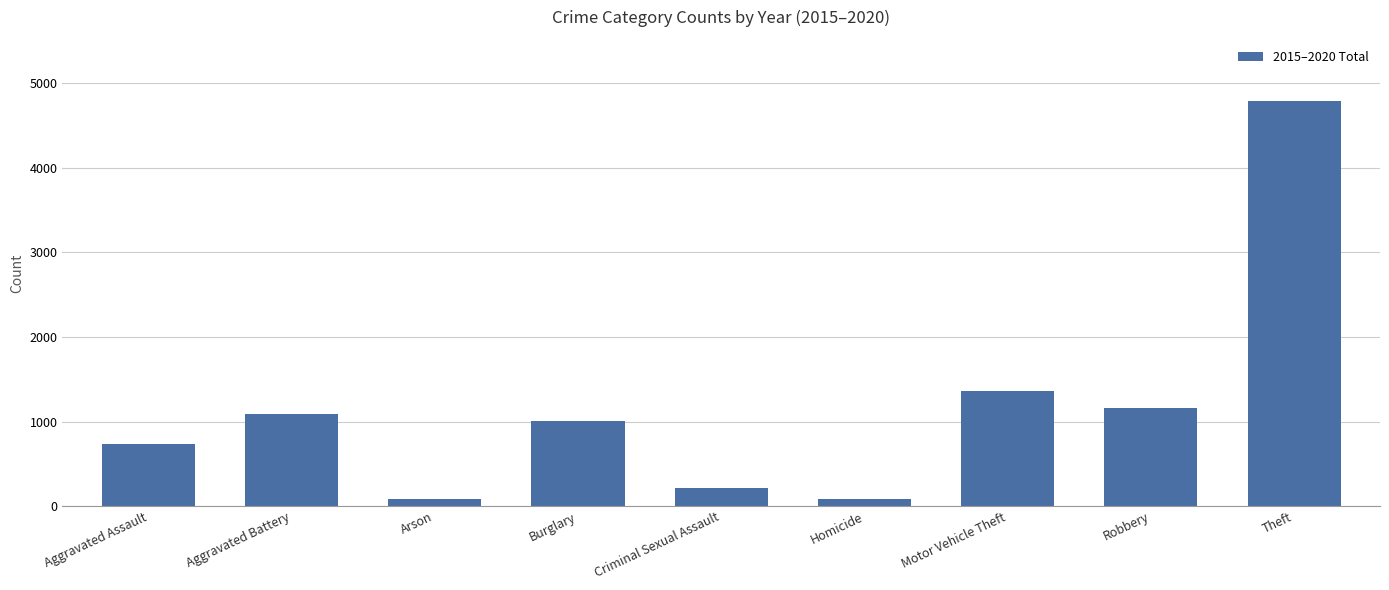

What is the average value?

1168